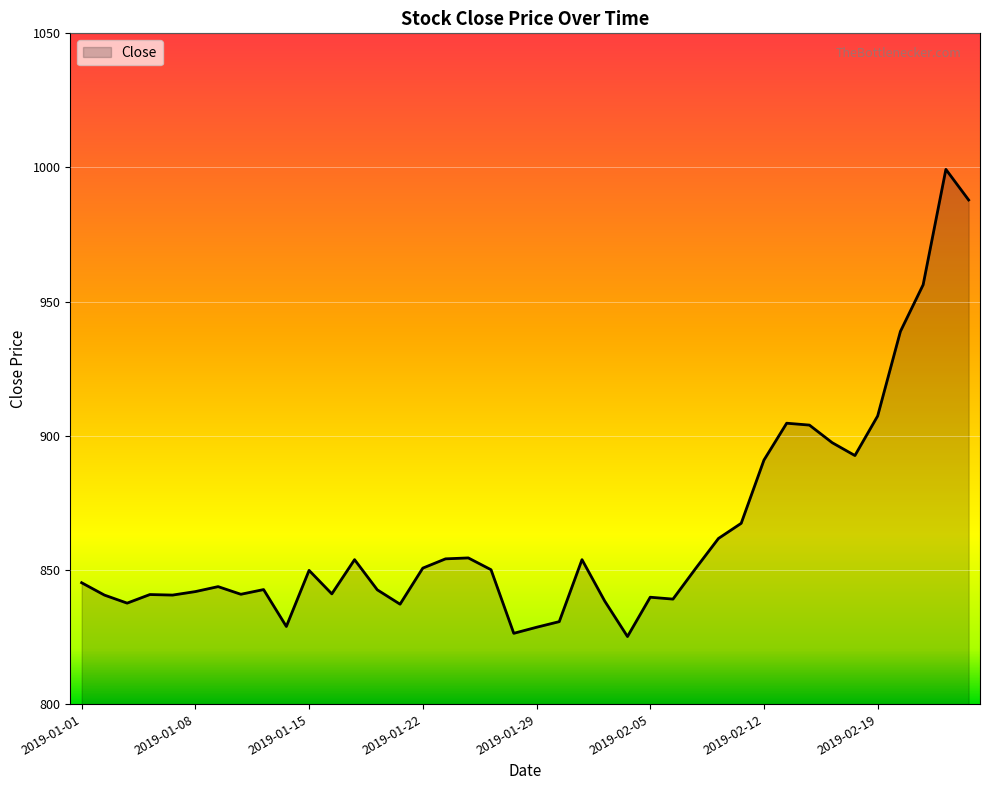

What is the maximum value shown in the chart?

999.3